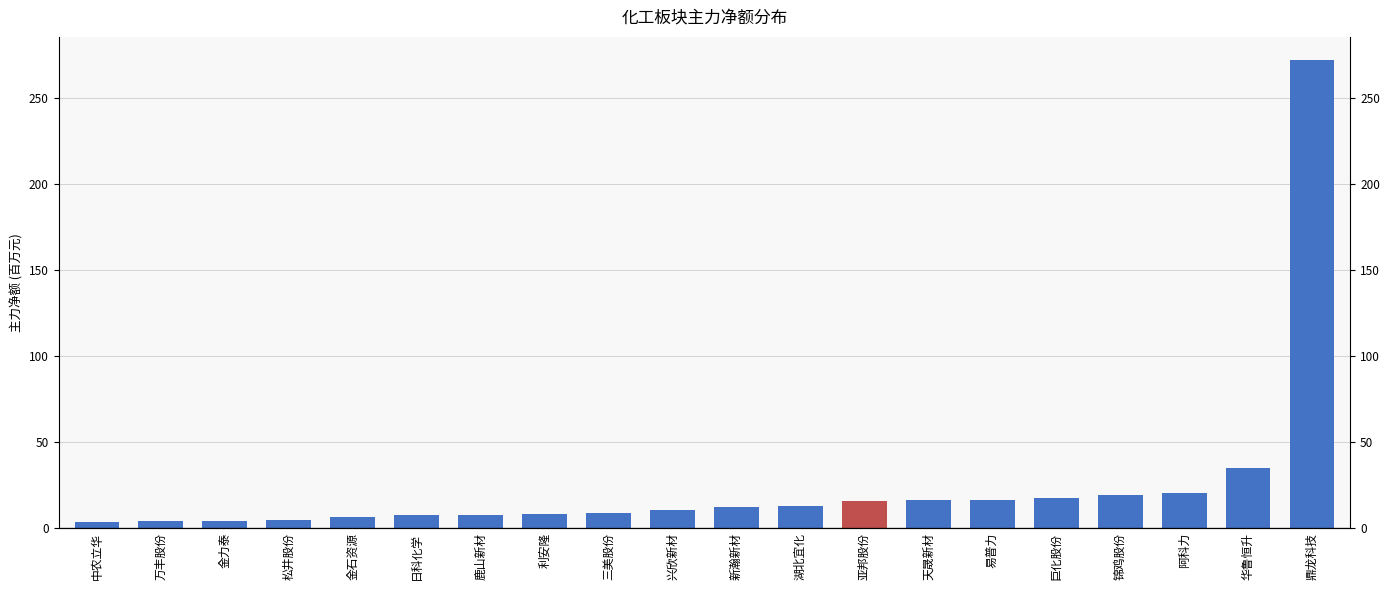

Are the bars grouped side by side (vs. stacked)?

No